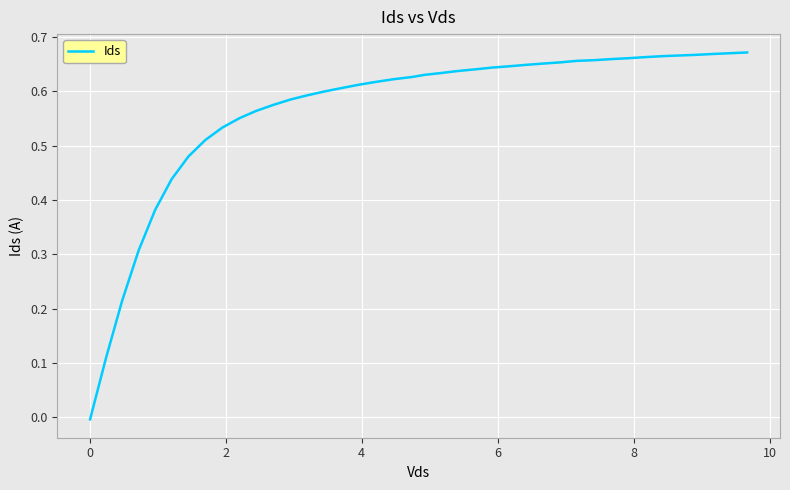

Does the chart have visible grid lines?

Yes